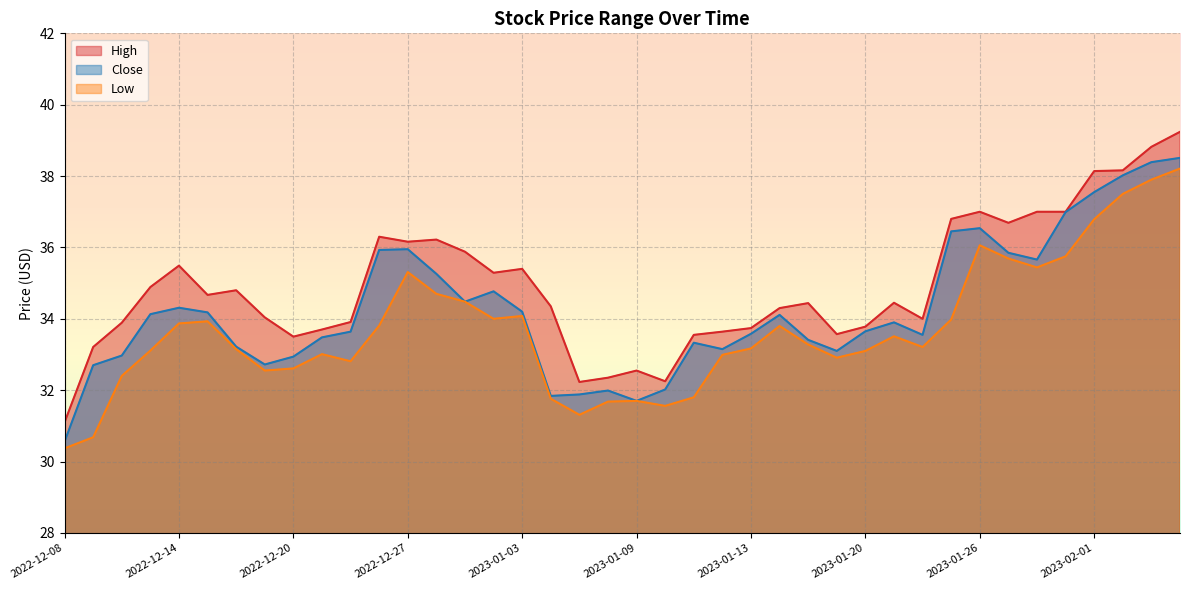

At how many categories does at least one series exceed 38?

4